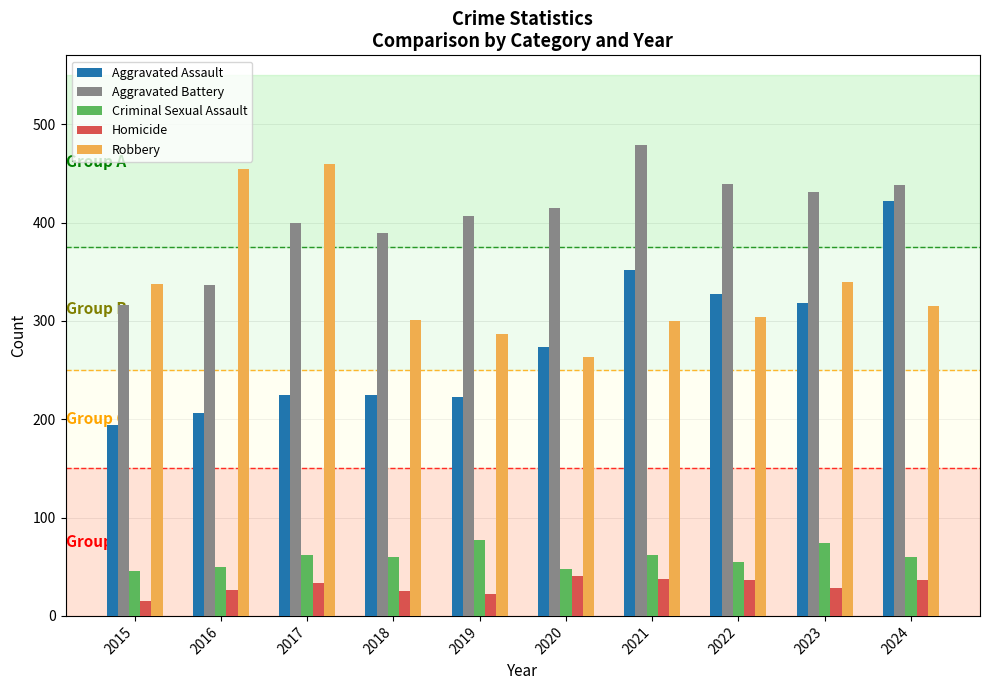

Count the number of categories in the chart.

10